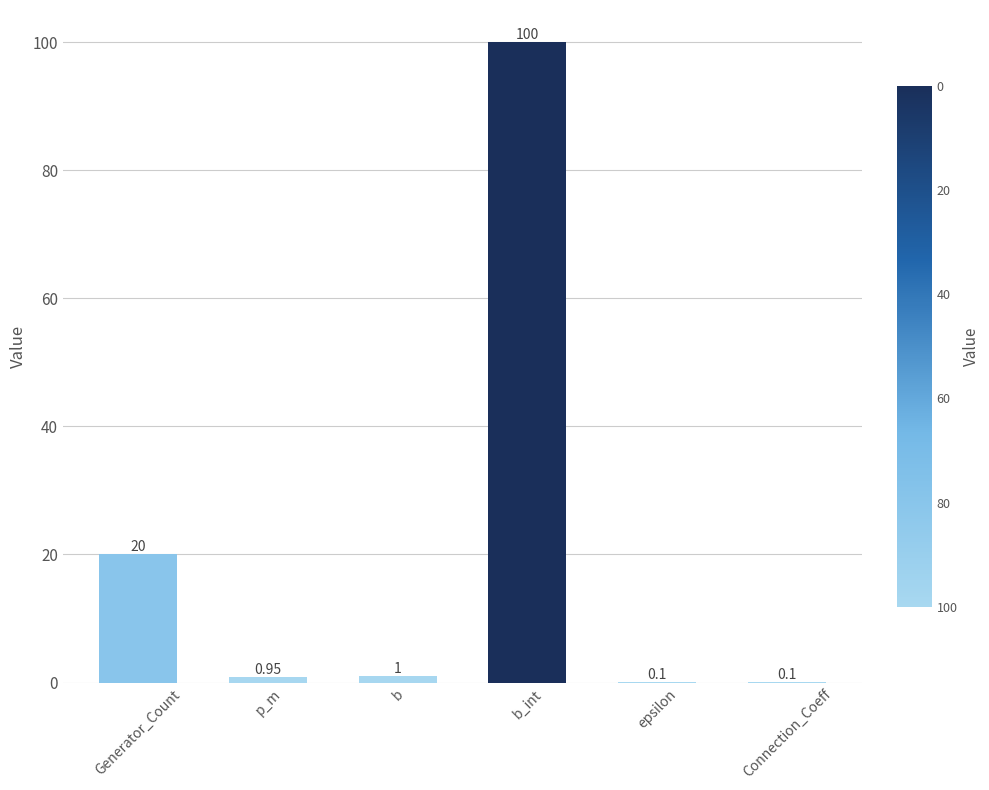

Are the bars grouped side by side (vs. stacked)?

No